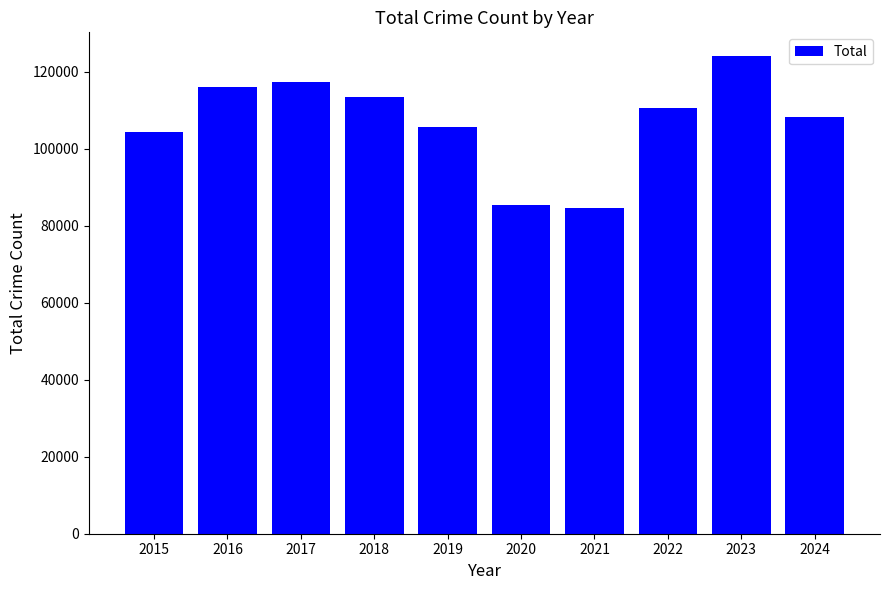

What value does the data have at 2024, to the nearest 50?

108350